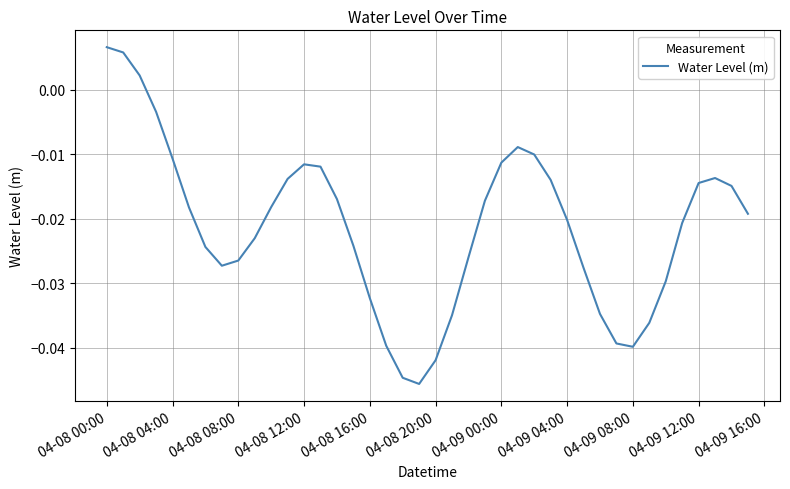

How many lines are shown in the chart?

1